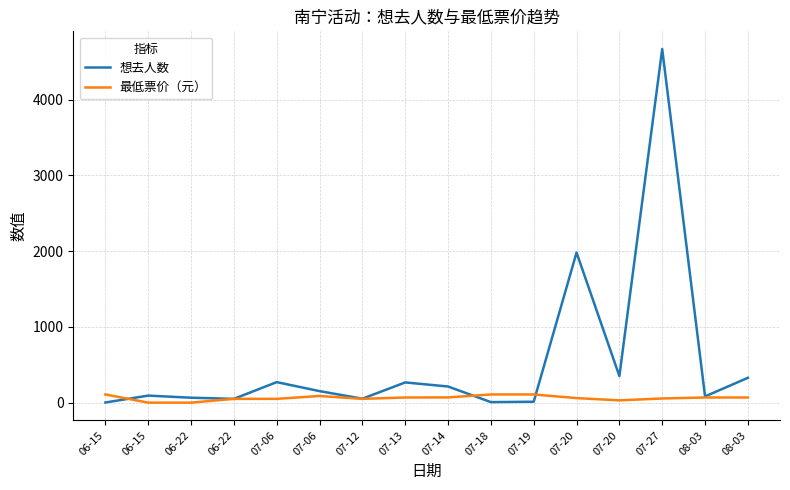

The value of 想去人数 at 08-03 is 120. True or false?

False